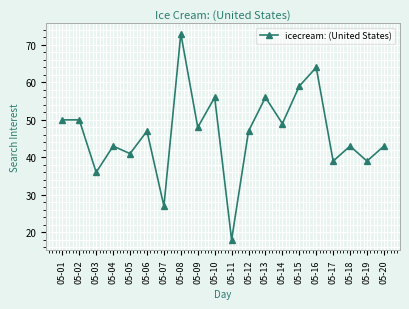

How many series are shown in this chart?

1